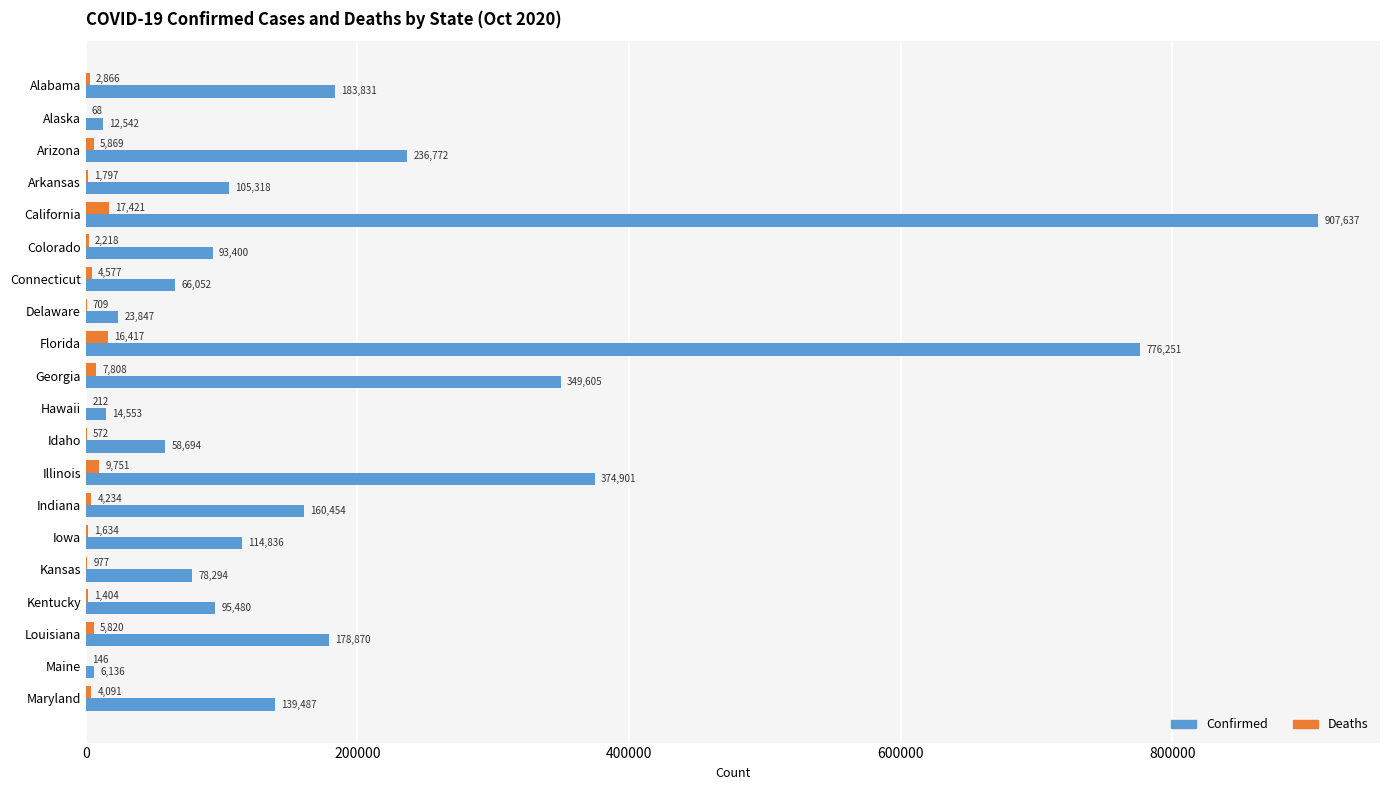

What is the total value across all series at Maryland?

143578